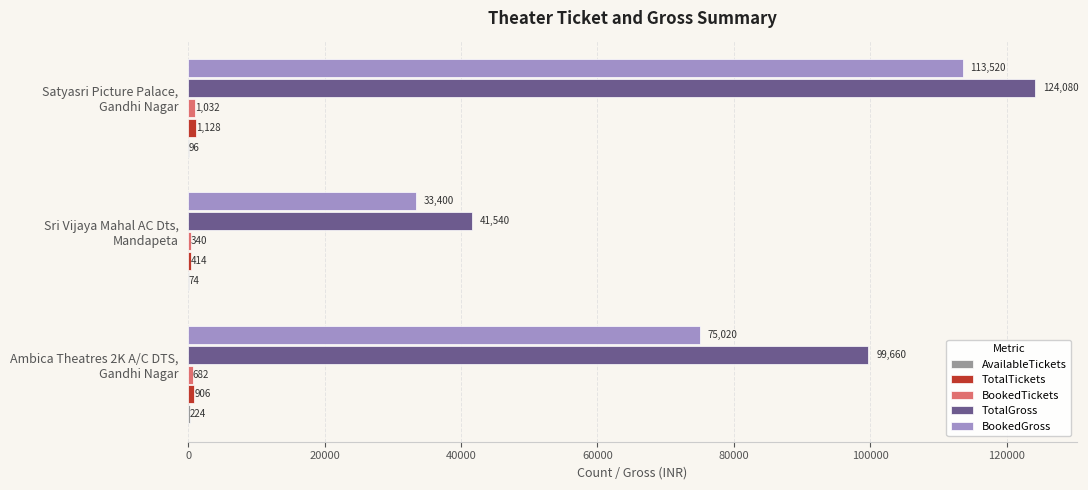

Which series has the largest total across all categories?

TotalGross